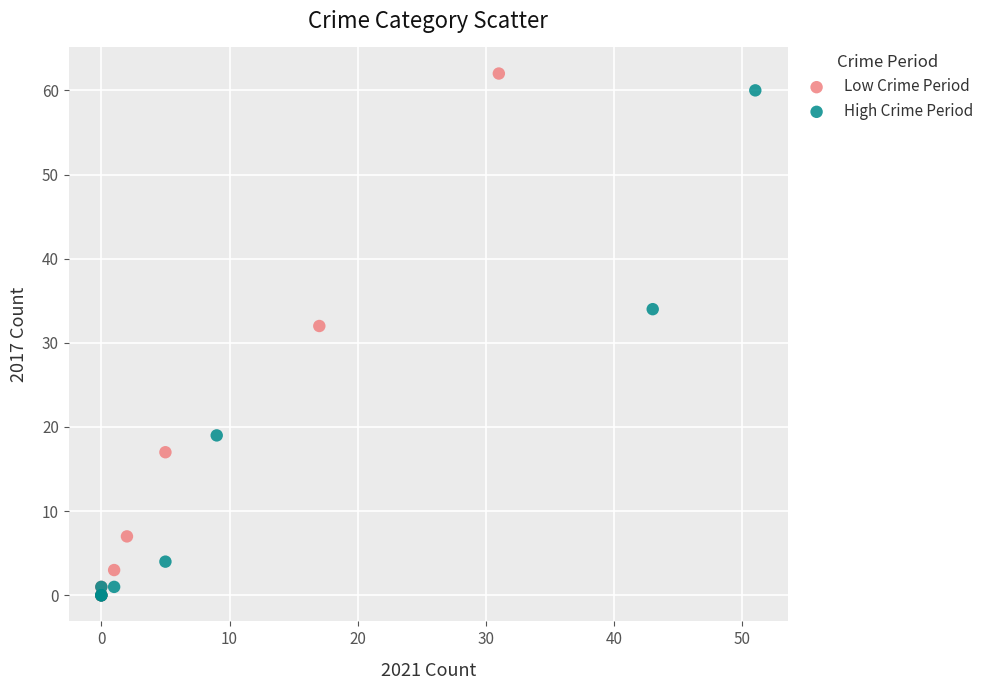

Which series has the widest spread of Y values?

Low Crime Period